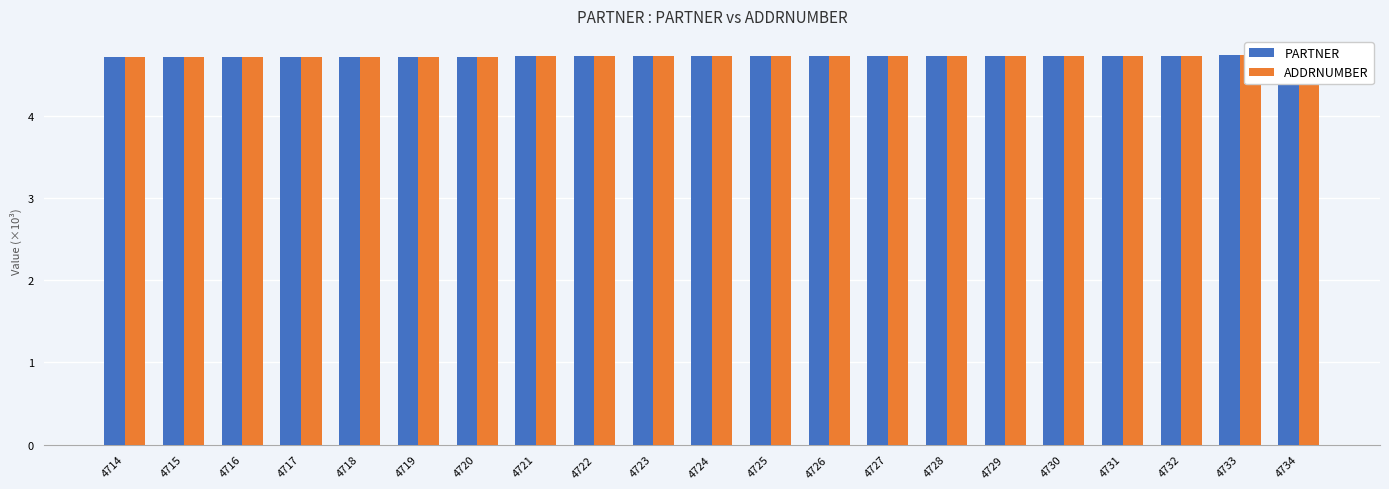

Which series has the largest total across all categories?

ADDRNUMBER